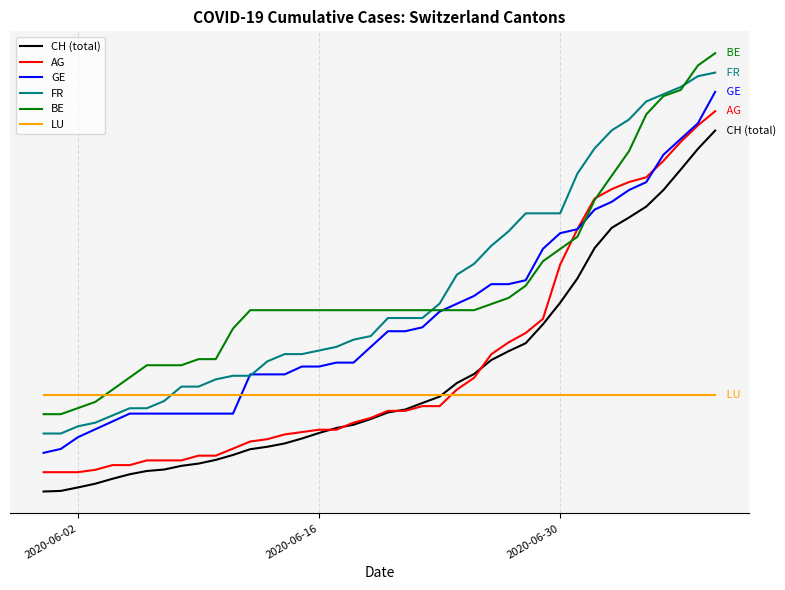

What is the highest value of the AG series?

5900.0